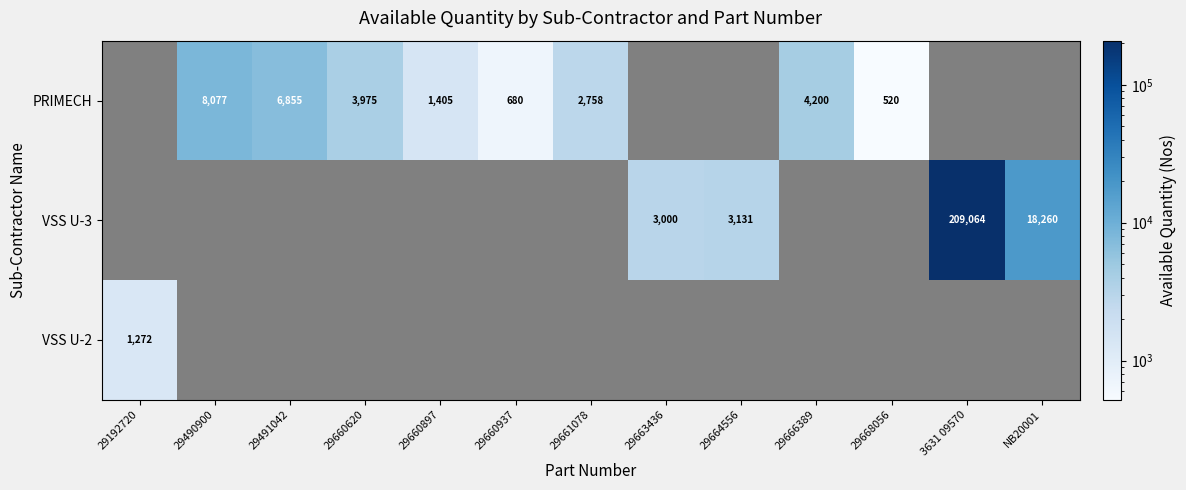

True or false: VSS U-3 has a value of 1403 at 29664556.

False